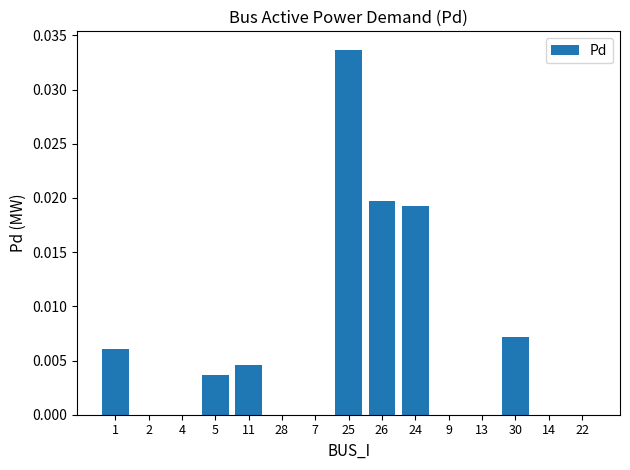

How many data points does each series have?

15